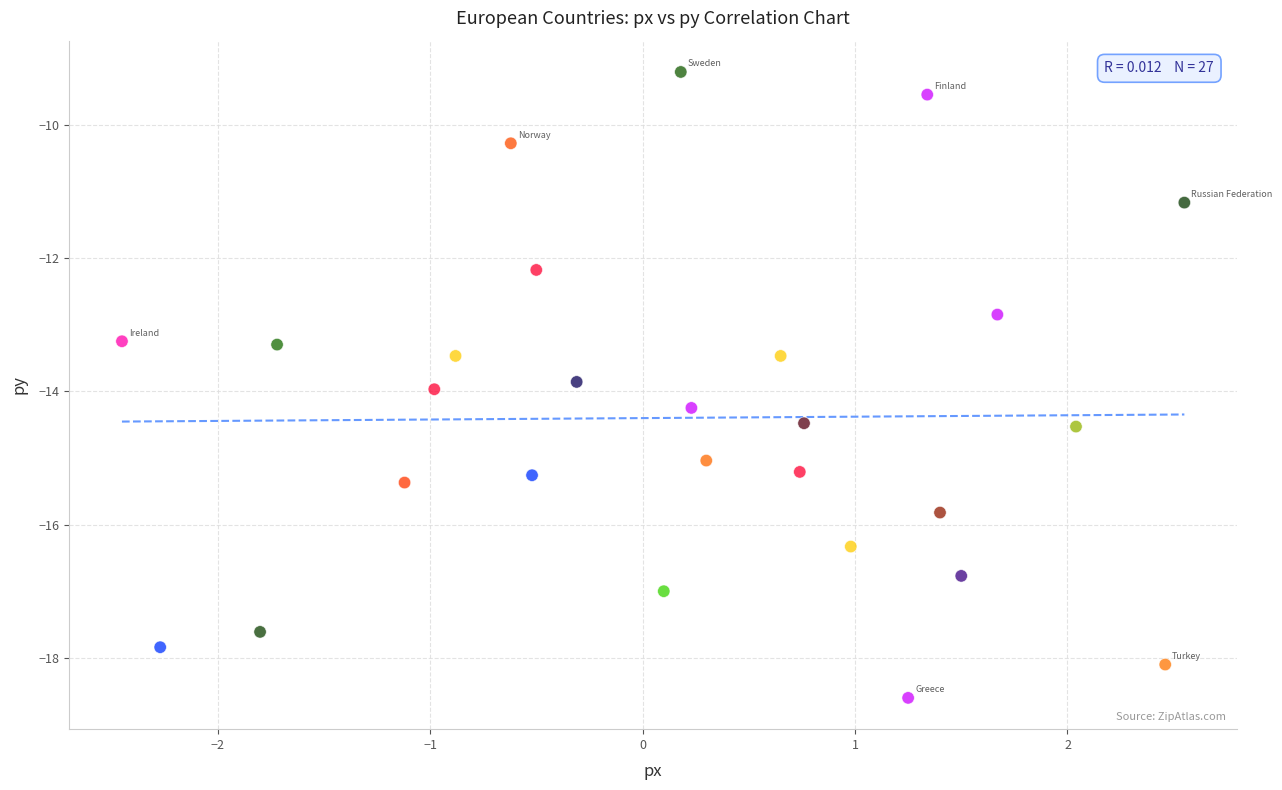

What is the range of Y values (max minus min)?

9.4